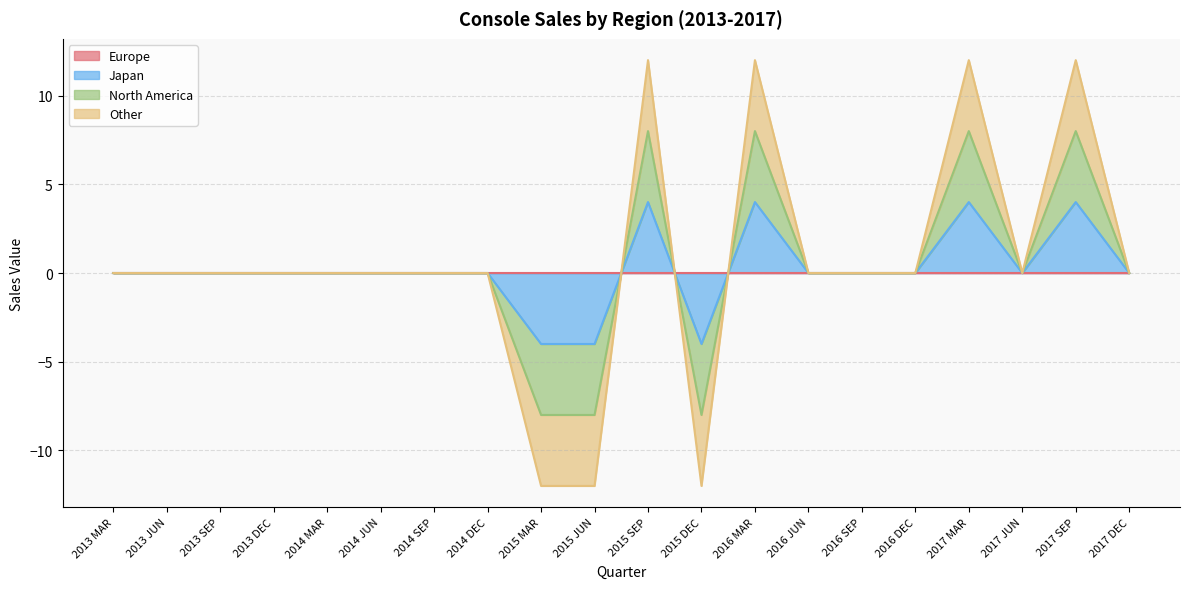

Does the chart have visible grid lines?

Yes